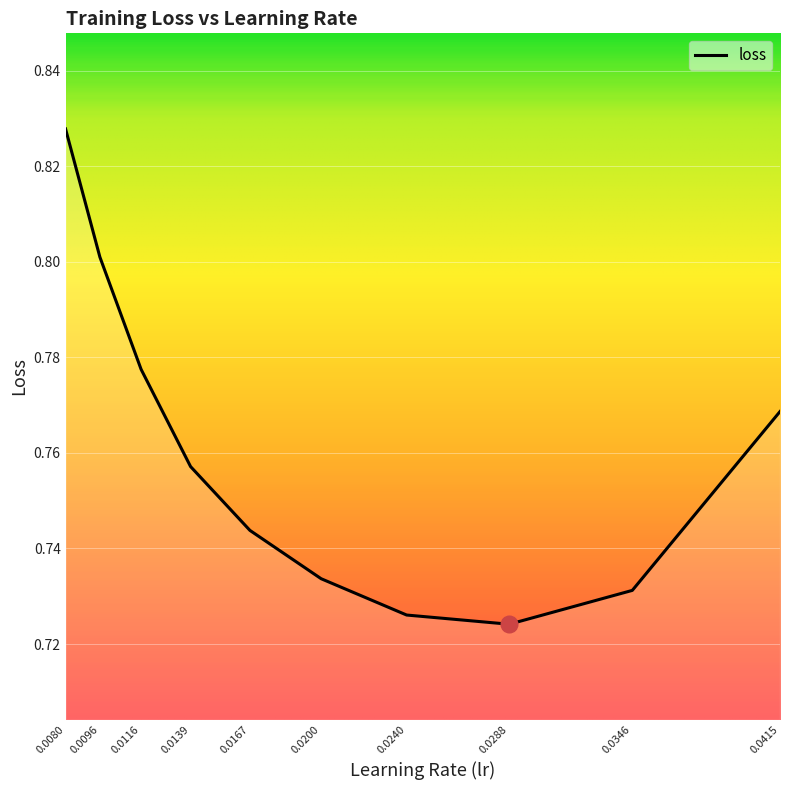

What is the greatest value displayed?

0.8